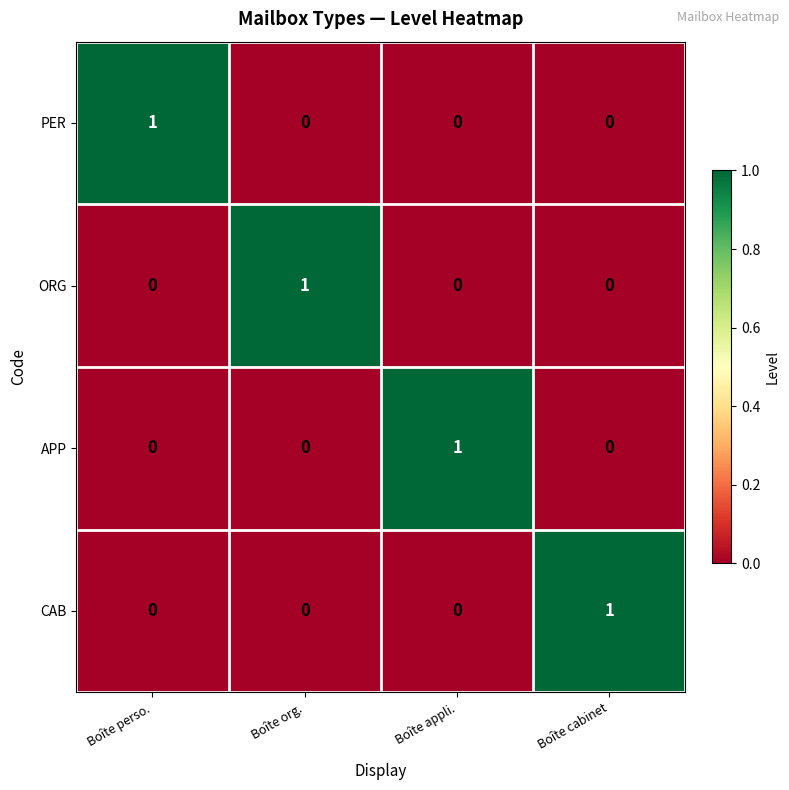

At which label does ORG reach its peak?

Boîte org.